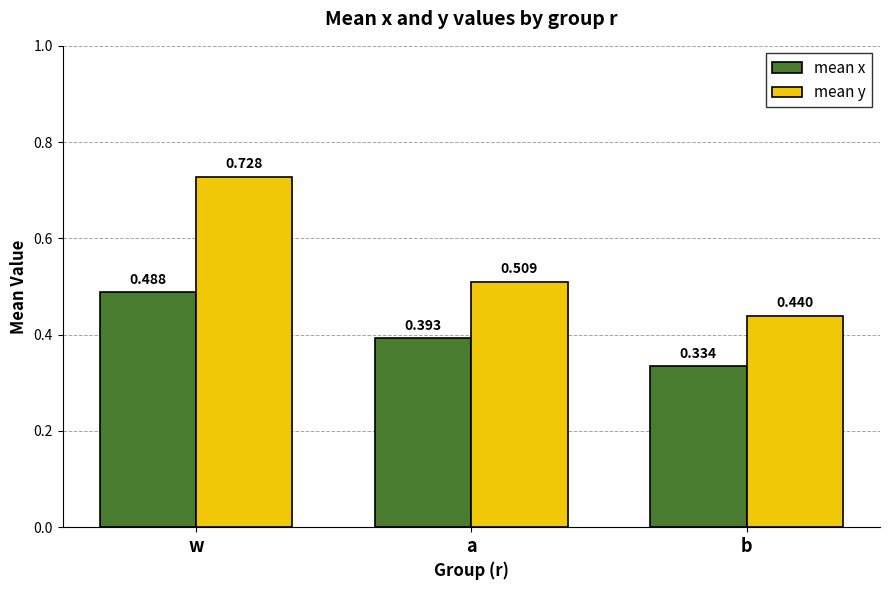

At which category does the chart reach its peak across all series?

w